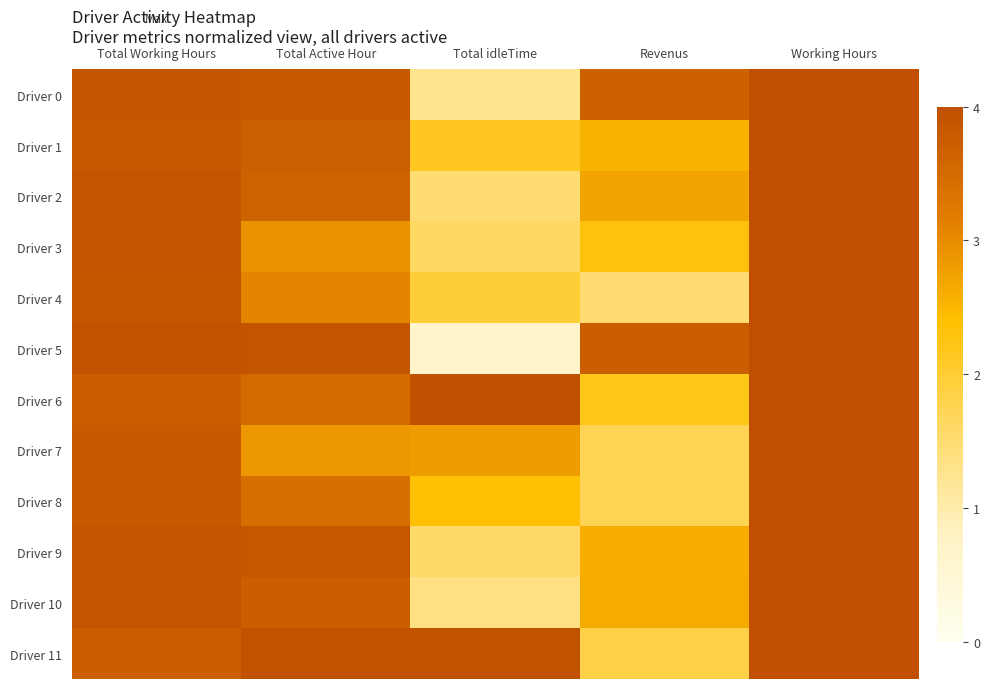

At Revenus, list the series in order from smallest to largest.

Driver 4, Driver 7, Driver 8, Driver 11, Driver 6, Driver 3, Driver 1, Driver 9, Driver 10, Driver 2, Driver 0, Driver 5